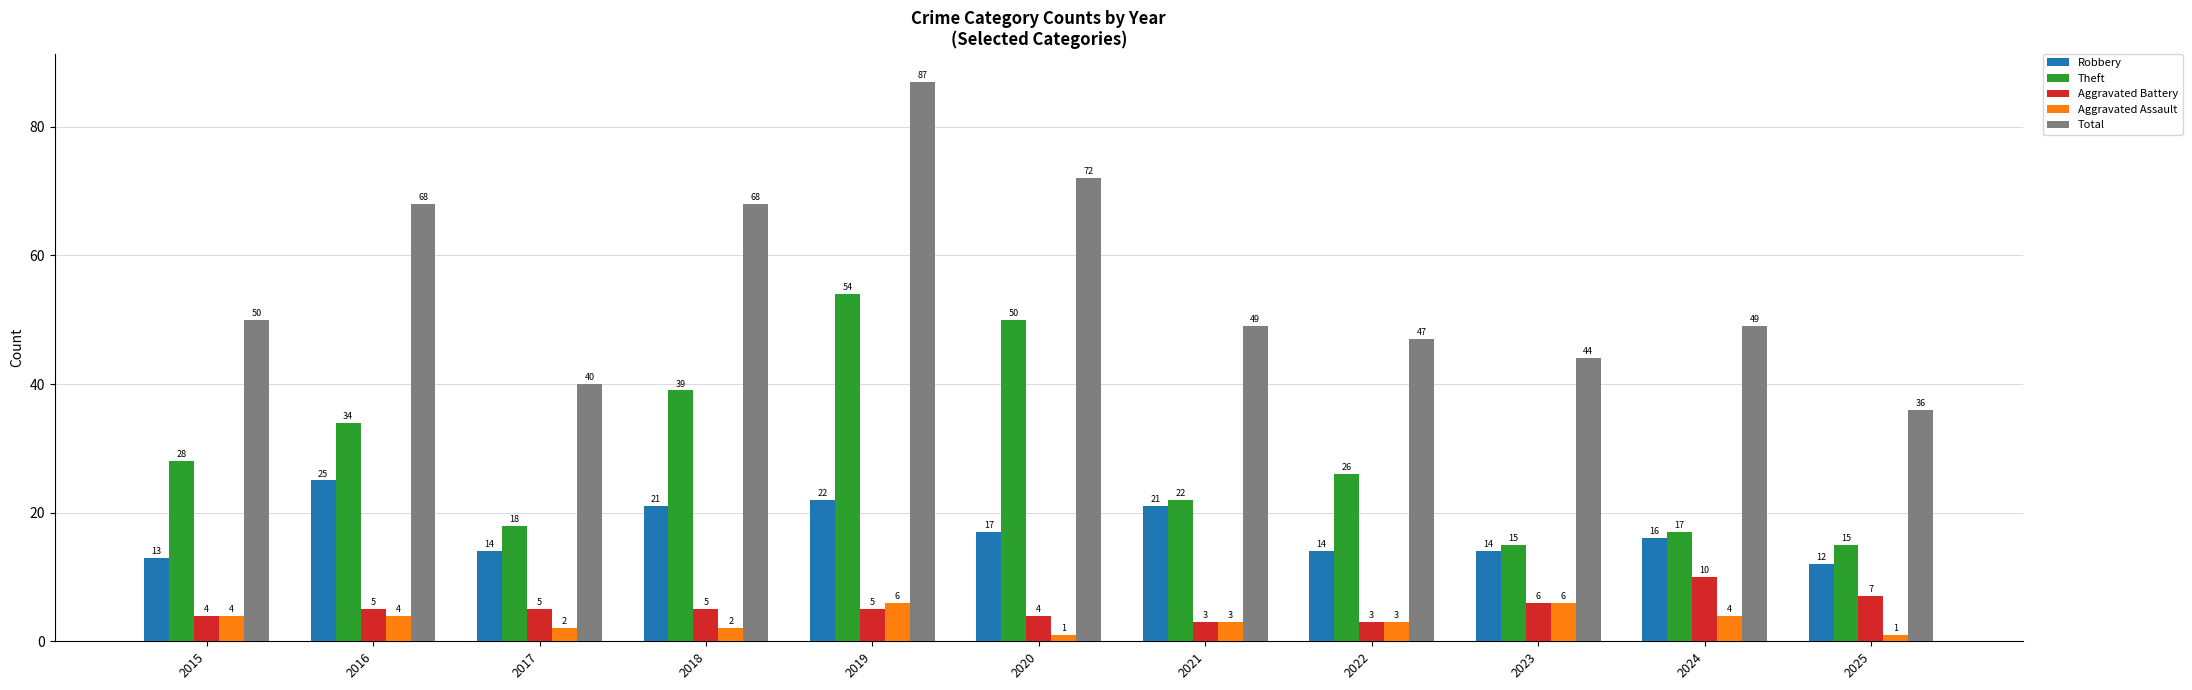

What is the difference between the maximum and minimum values in the Theft series?

39